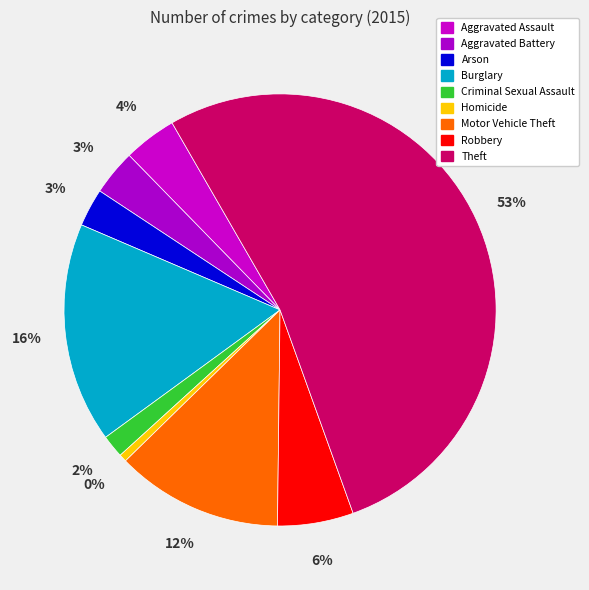

Combined, do Burglary and Robbery account for over 50%?

No